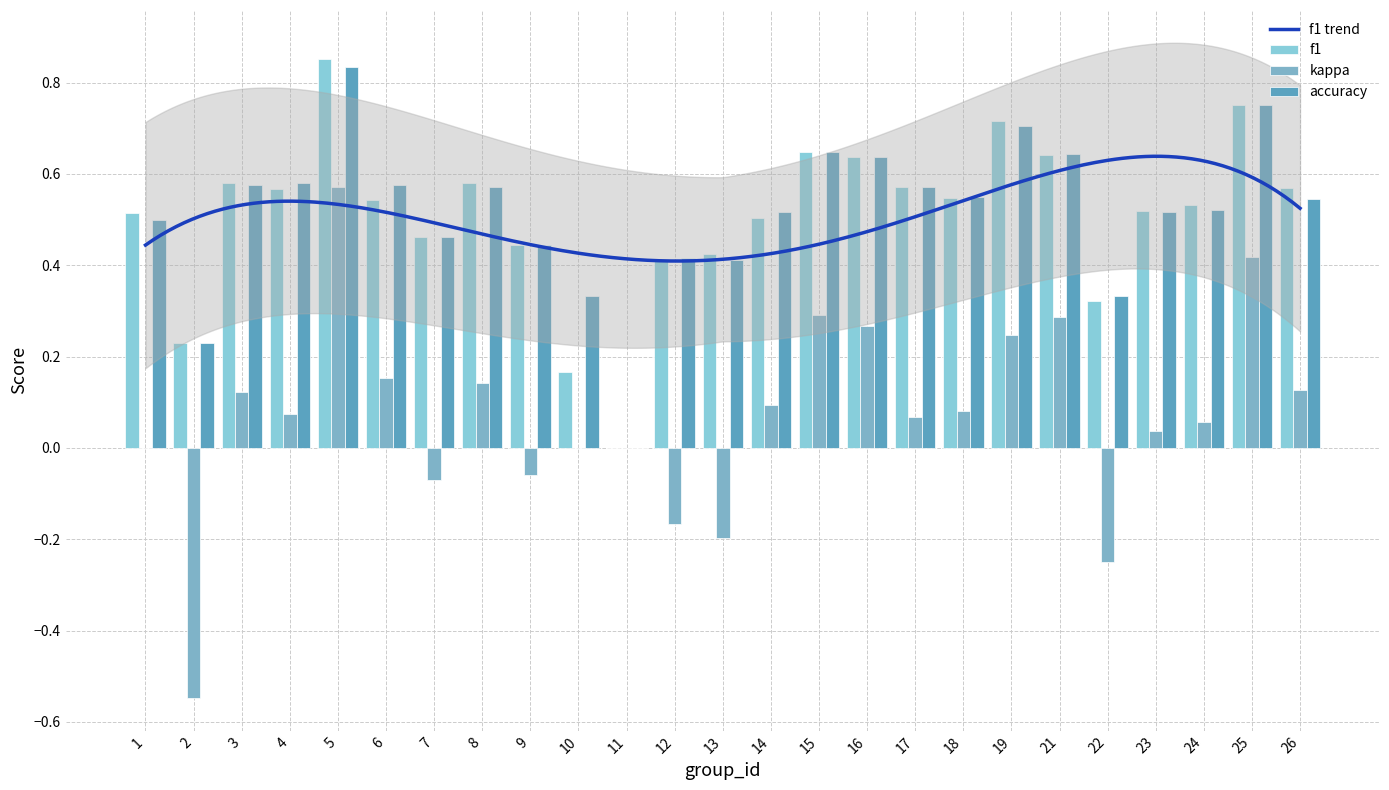

What is the spread (max minus min) of values at 19?

0.5